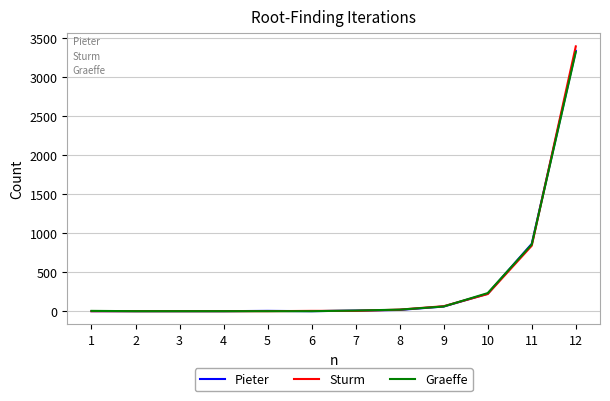

Which series has the widest spread of values?

Sturm